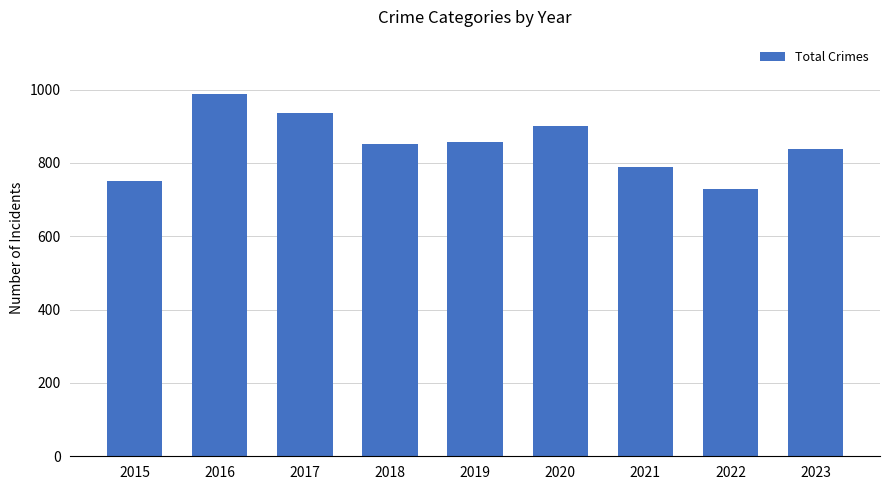

Read the value at 2017, to the nearest 50.

950